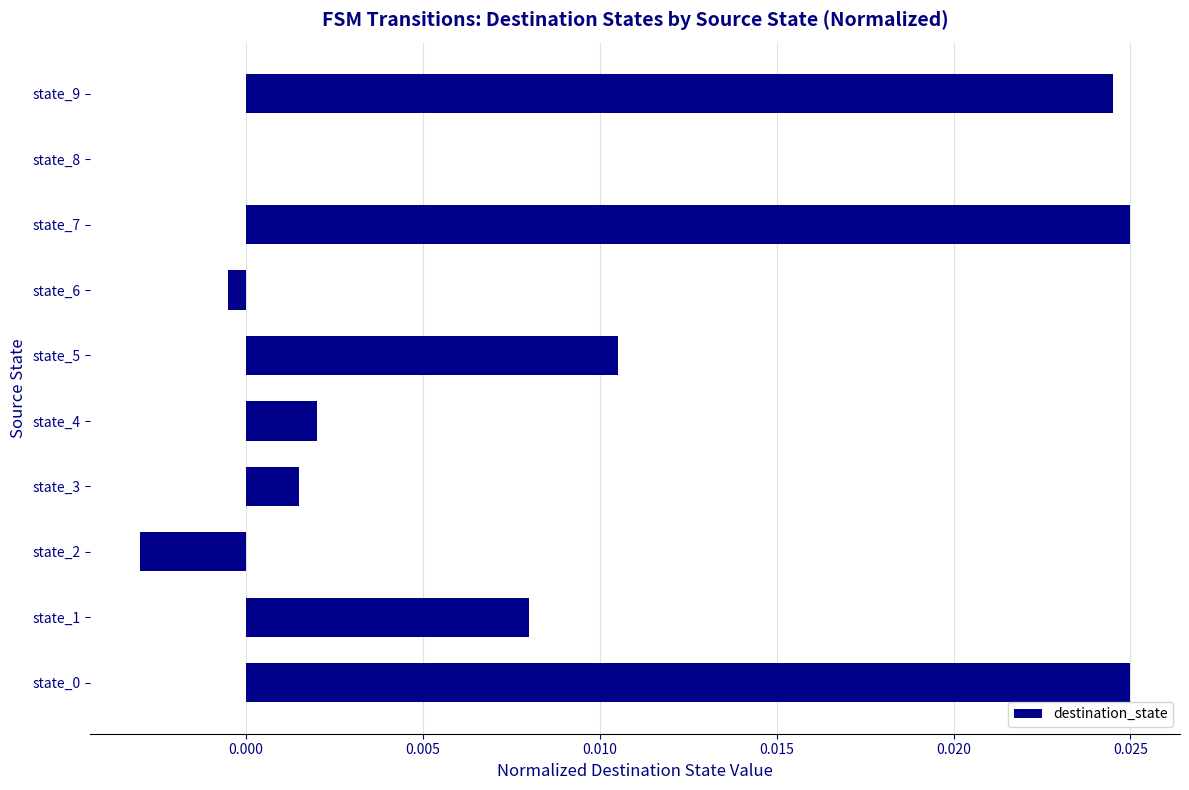

The chart shows a value of 0.0 at state_5. True or false?

True